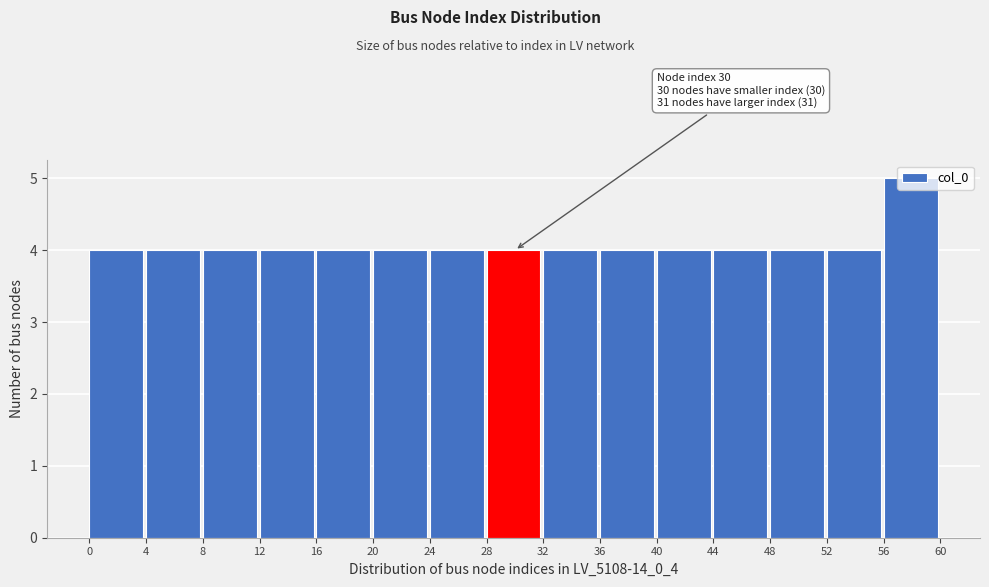

Over which range of the x-axis is the bar tallest?

56 to 60